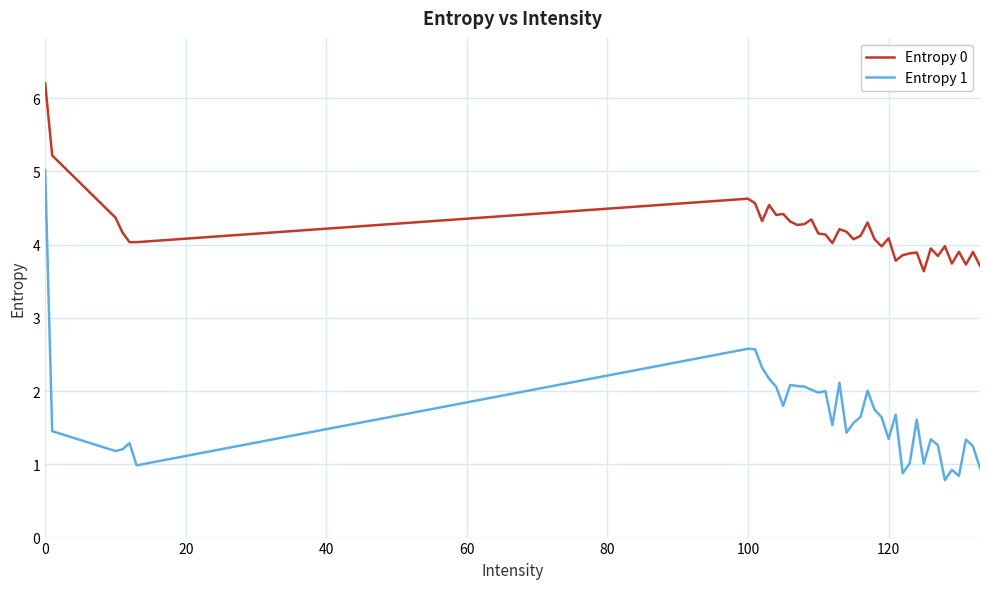

Rank the series by their maximum value, from lowest to highest.

Entropy 1, Entropy 0